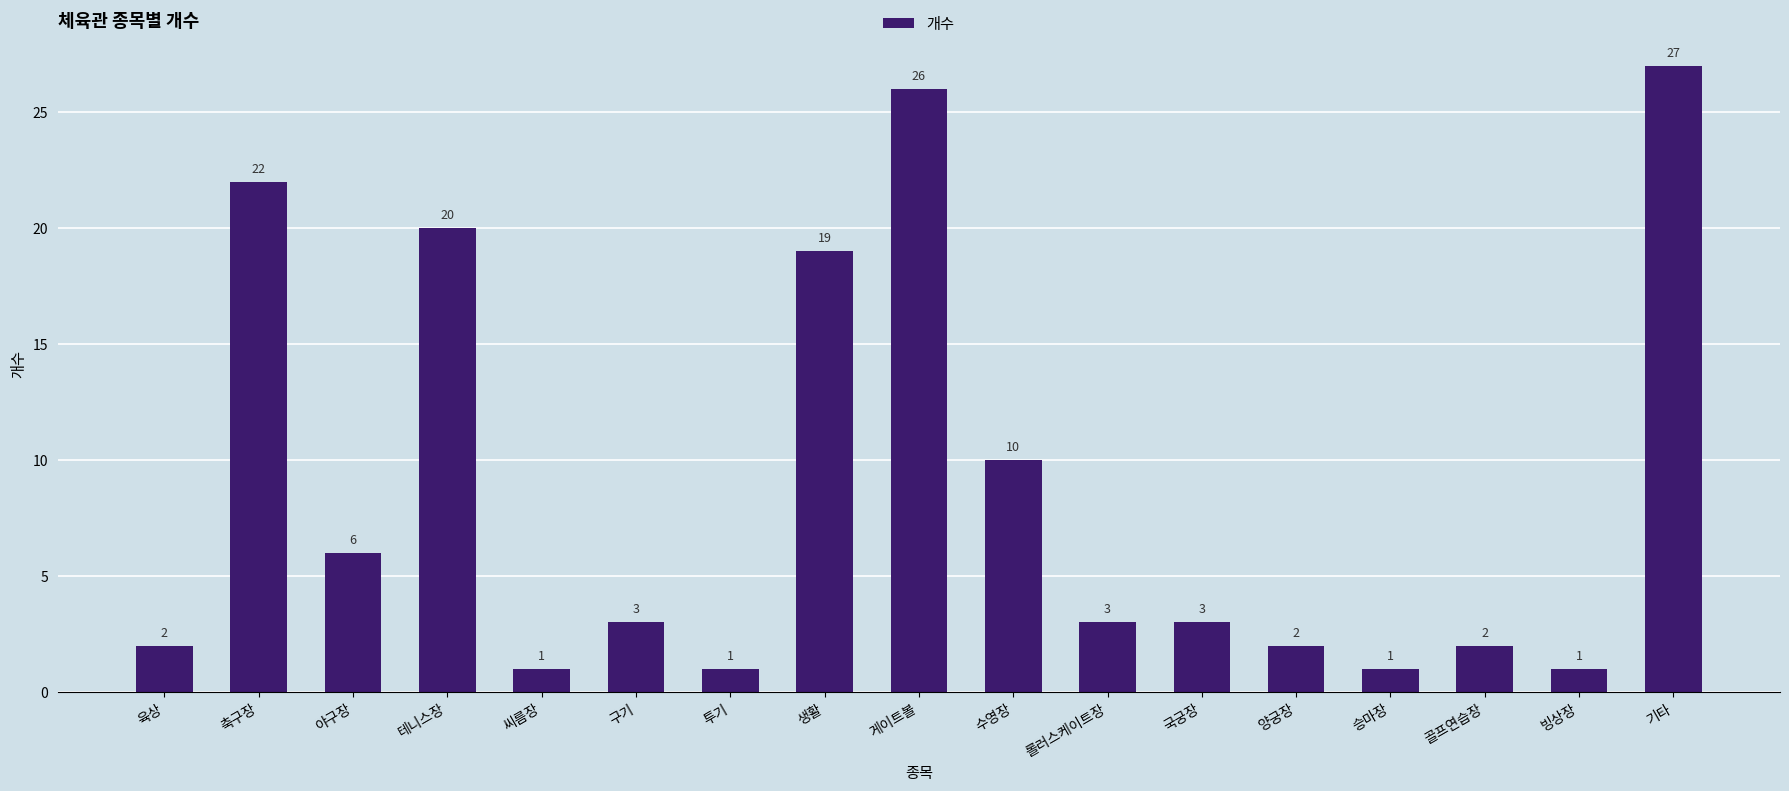

Which category has the highest value across all series?

기타